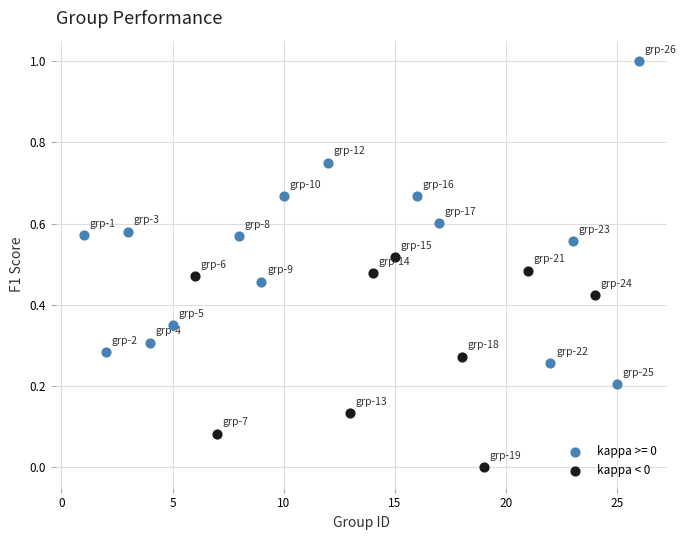

Which series has the largest Y range (max minus min)?

kappa >= 0